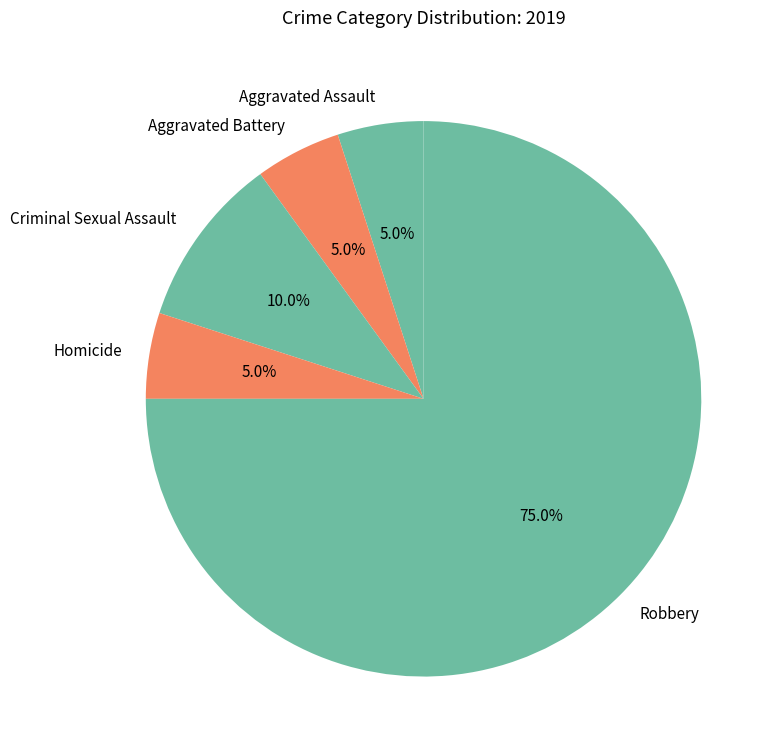

How much of the chart is everything except Criminal Sexual Assault?

90.0%